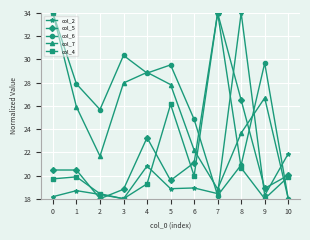

Which series has the largest total across all categories?

col_6